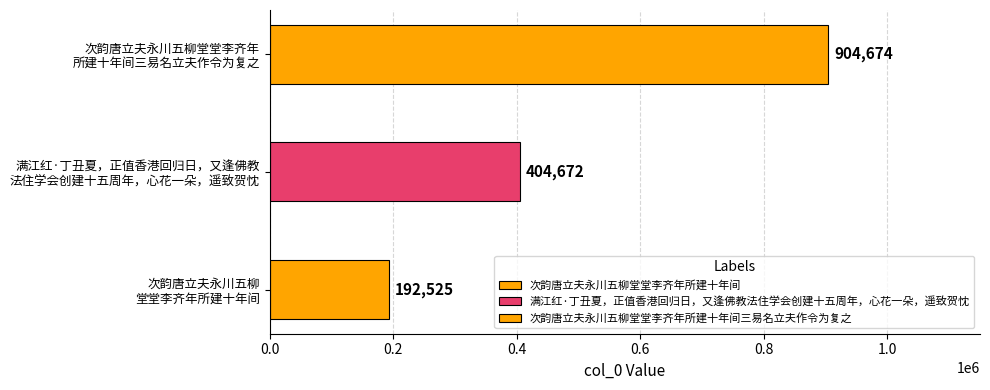

What is the smallest value displayed?

192525